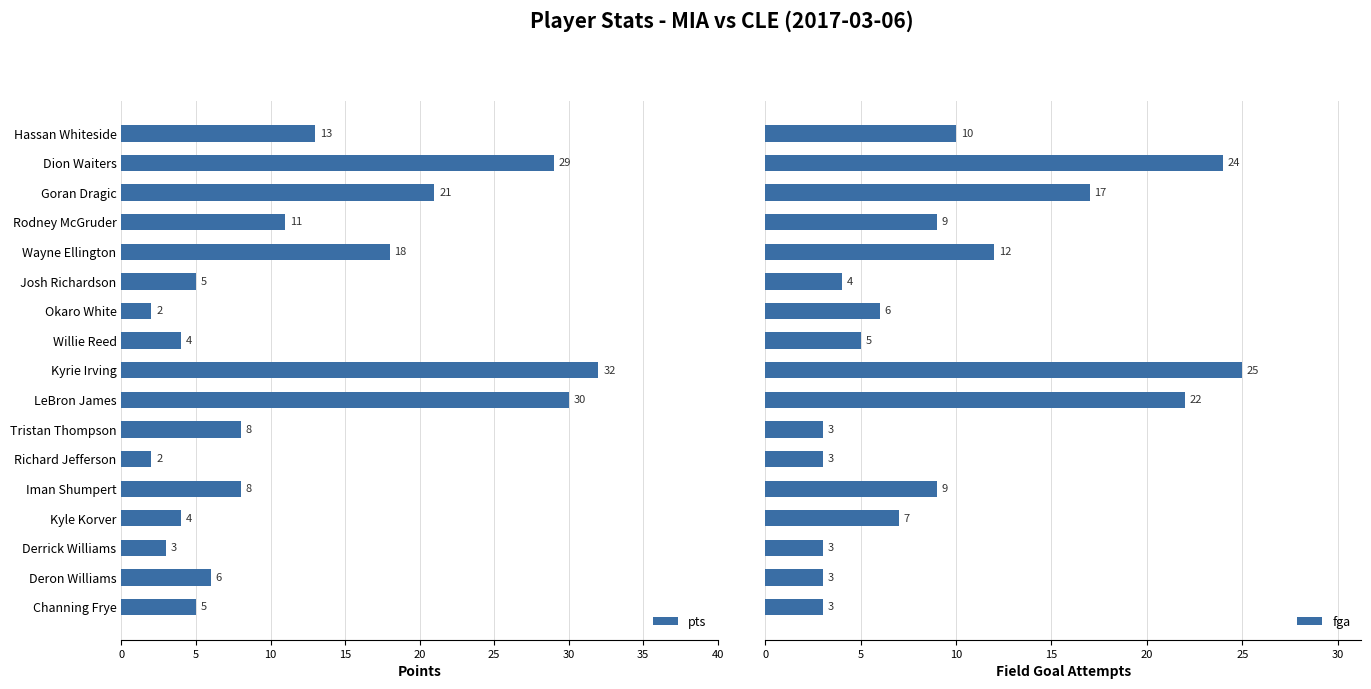

Which series has the largest range (max minus min)?

pts